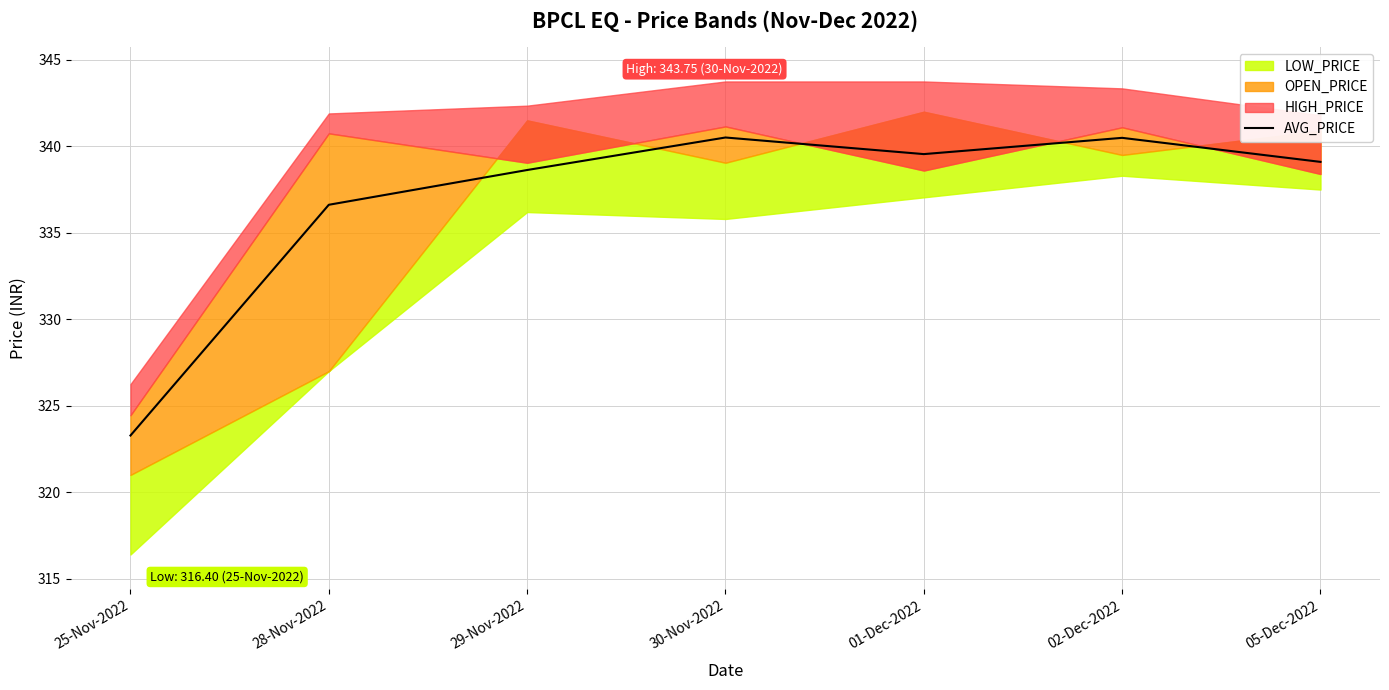

What is the maximum value for AVG_PRICE?

340.5